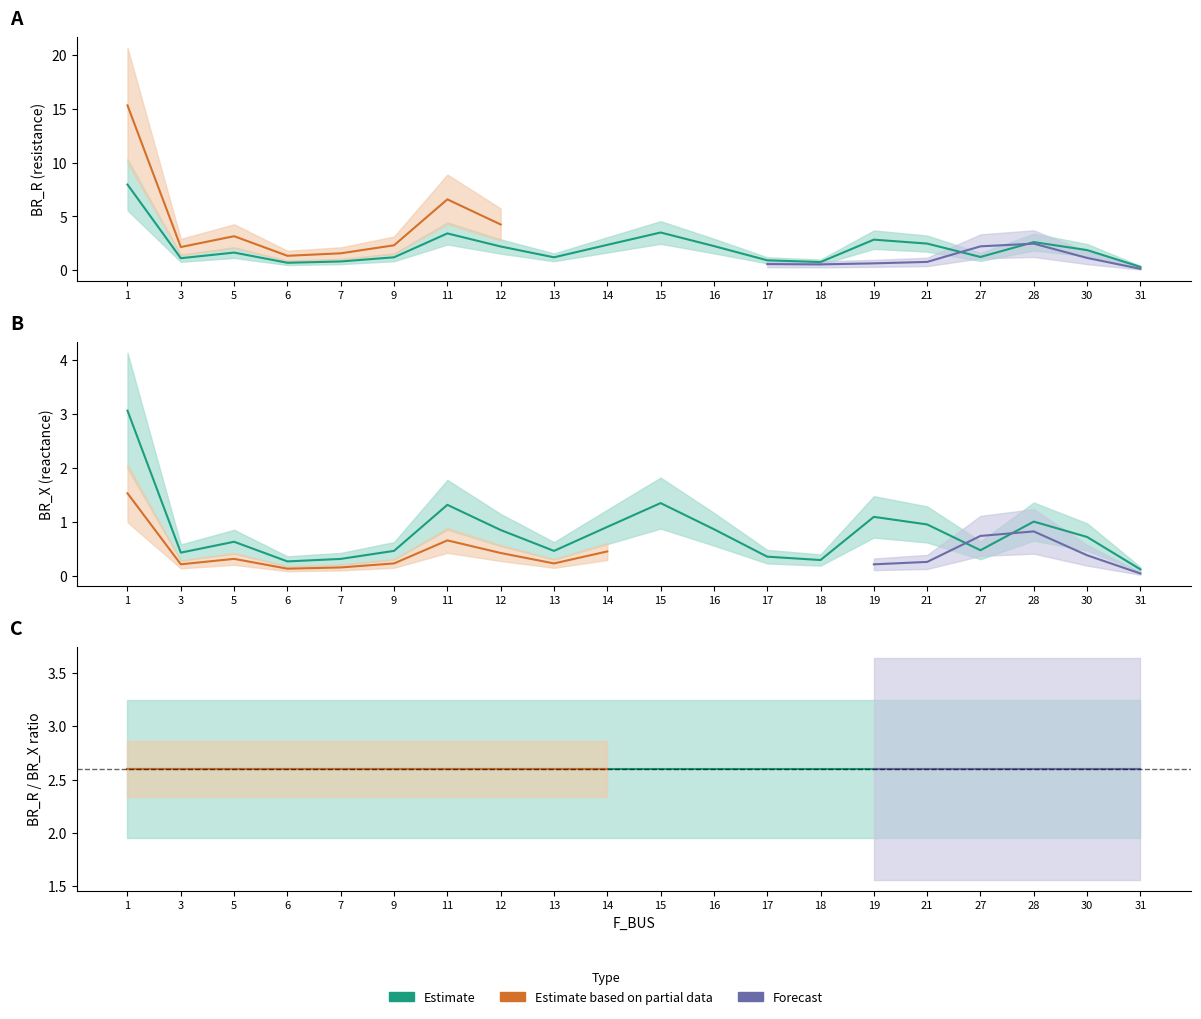

Reading left to right, what are all the values shown in this chart?

BR_R: 1=8.0	3=1.1	5=1.6	6=0.7	7=0.8	9=1.2	11=3.4	12=2.2	13=1.2	14=2.4	15=3.5	16=2.3	17=0.9	18=0.8	19=2.8	21=2.5	27=1.2	28=2.6	30=1.9	31=0.3
BR_X: 1=3.1	3=0.4	5=0.6	6=0.3	7=0.3	9=0.5	11=1.3	12=0.9	13=0.5	14=0.9	15=1.3	16=0.9	17=0.4	18=0.3	19=1.1	21=1.0	27=0.5	28=1.0	30=0.7	31=0.1